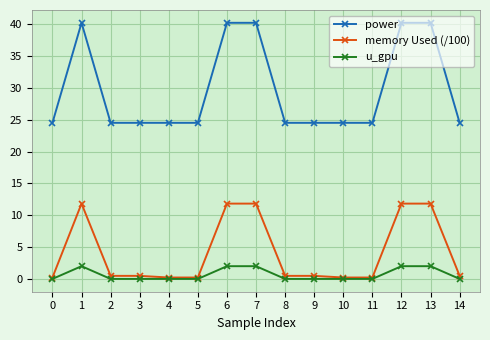

Is it true that power equals 24.5 at 9?

True